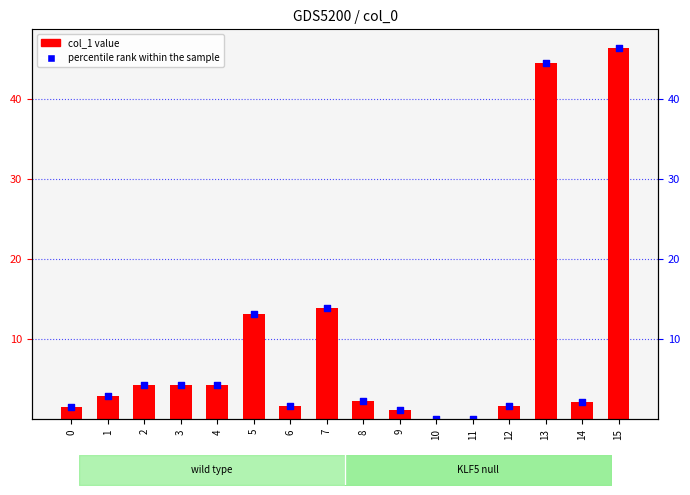

What is the total value across all series at 1?

5.8